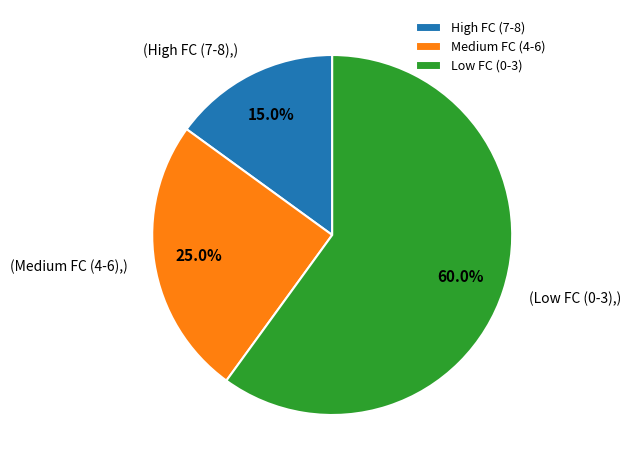

To the nearest percent, what is the difference between the largest and smallest slice percentages?

45%